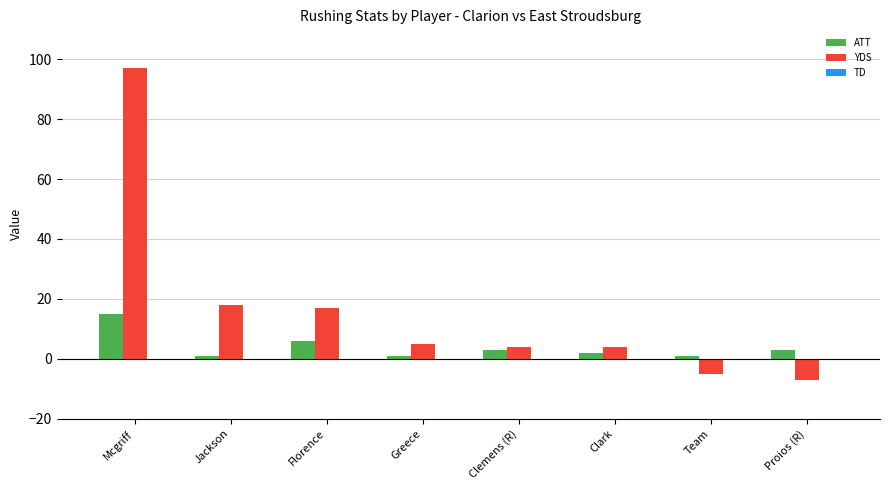

What is the label of the 5th bar from the right?

Greece